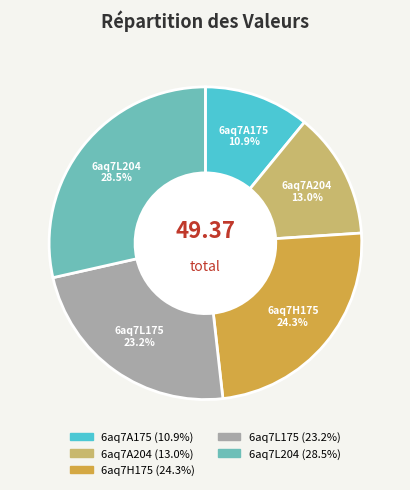

How many slices are in this pie chart?

5